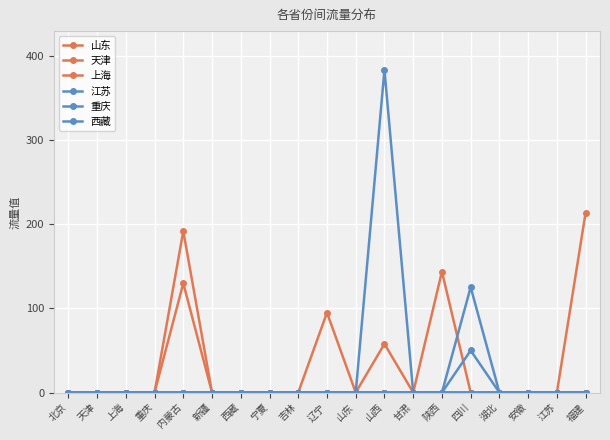

How many times do 山东 and 西藏 cross each other?

1